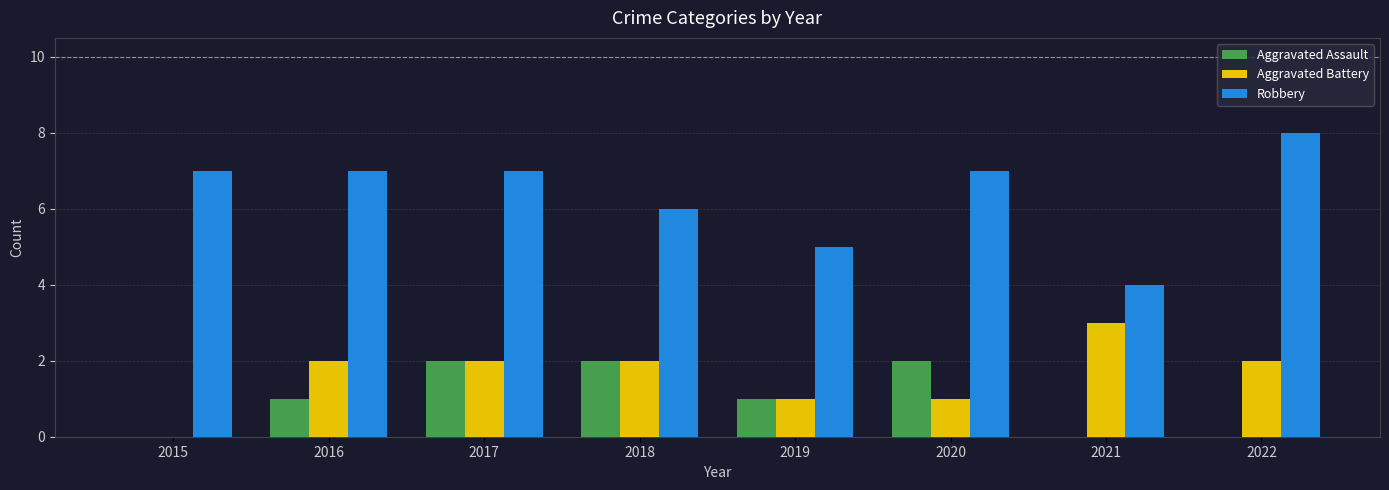

True or false: Aggravated Assault has a value of -1 at 2021.

False